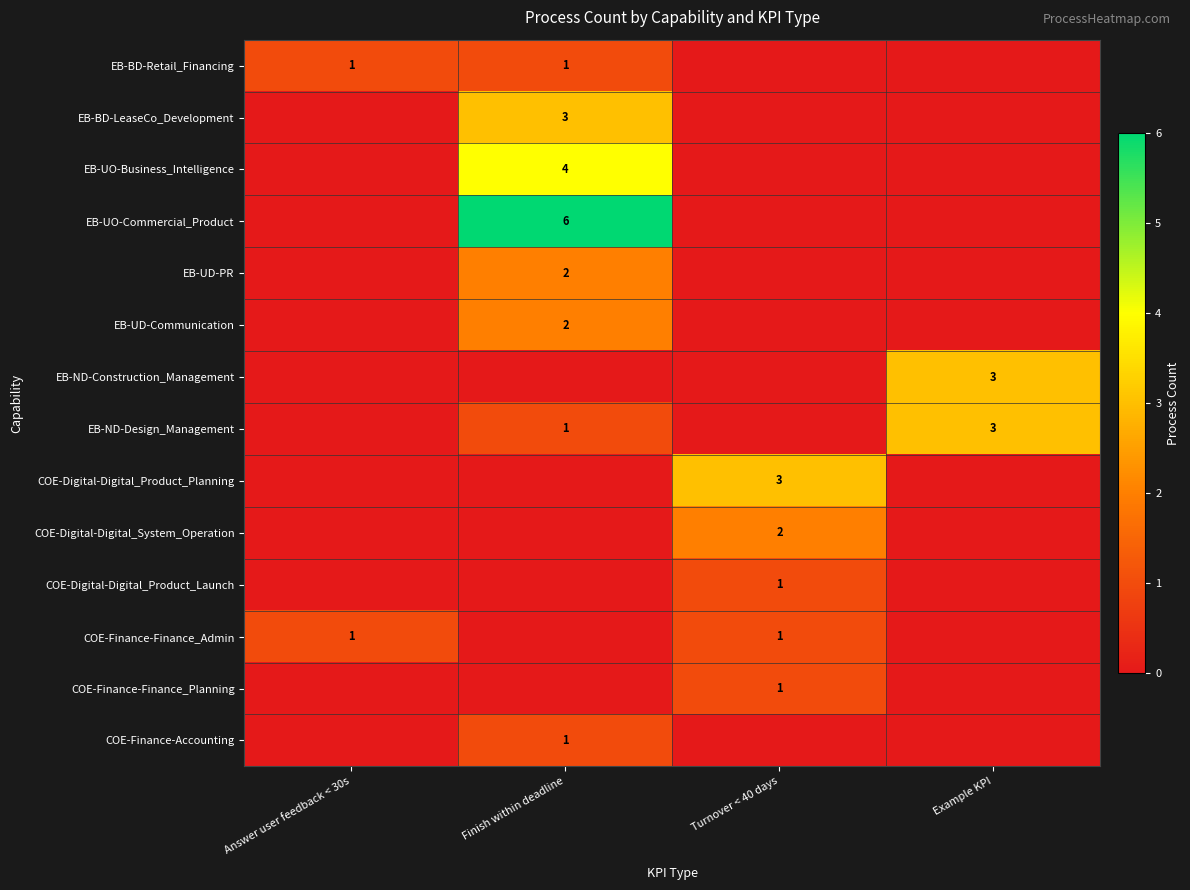

Between Turnover < 40 days and Answer user feedback < 30s, which is larger?

Answer user feedback < 30s